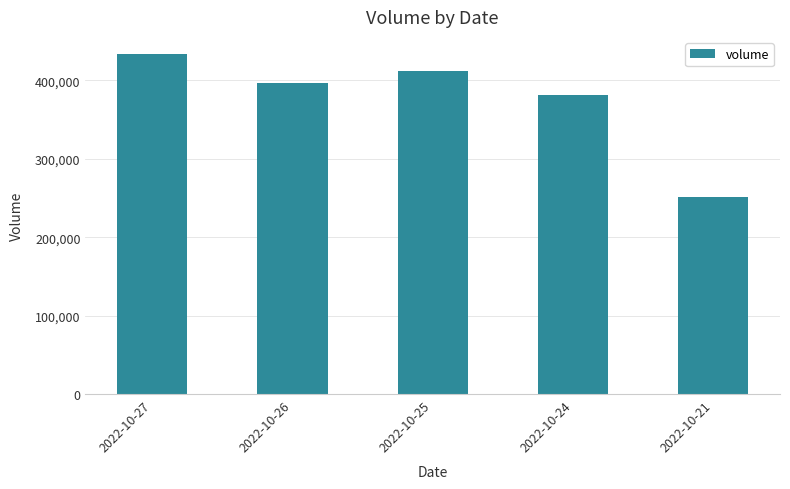

At which label is the value closest to 342492?

2022-10-24